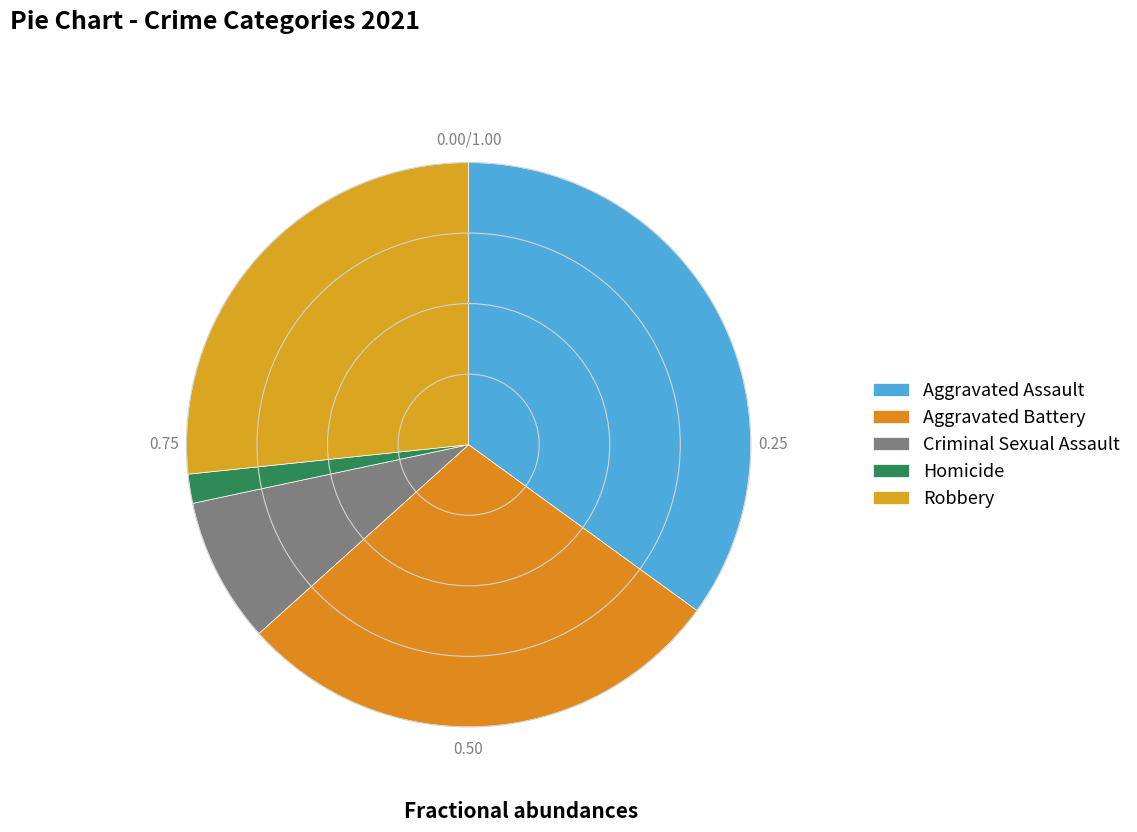

To the nearest percent, what percentage of the pie is Homicide?

2%